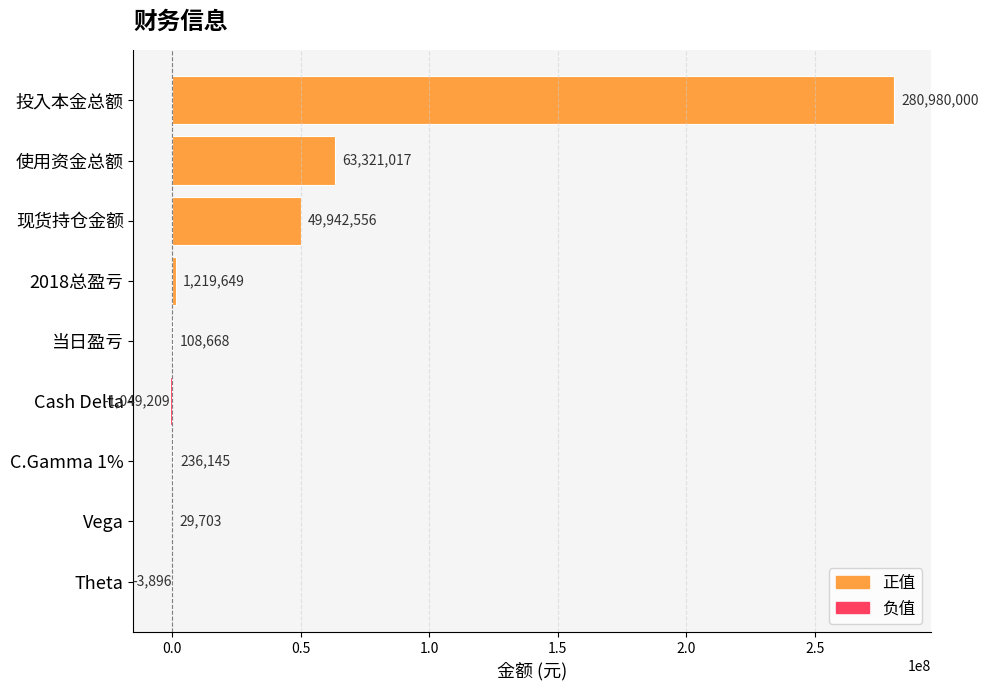

List the series in order of their overall mean, highest first.

正值, 负值